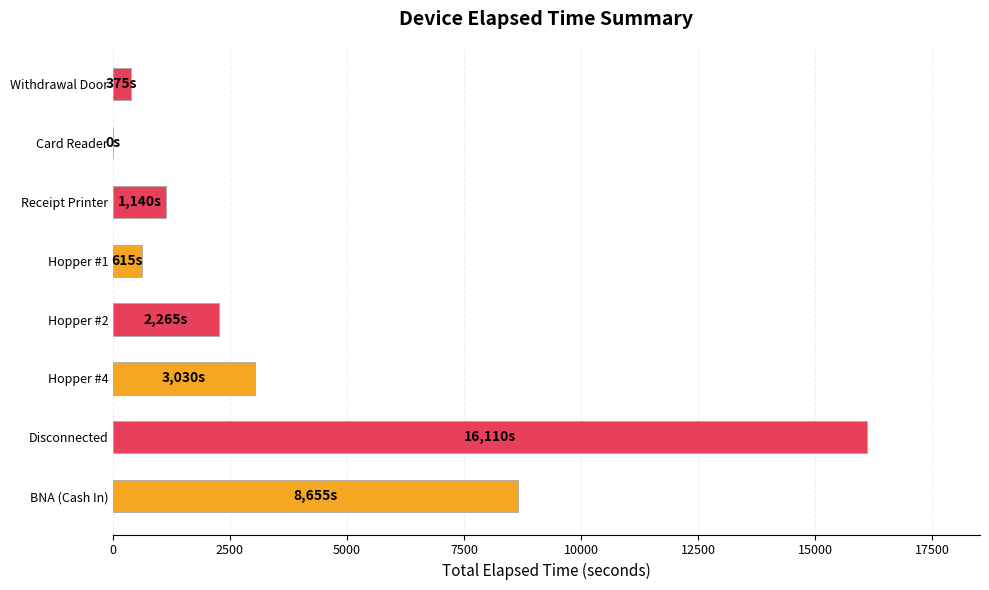

Where is the data nearest to the value 8055?

BNA (Cash In)